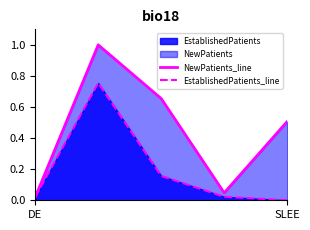

Which series has the largest total across all categories?

NewPatients_line